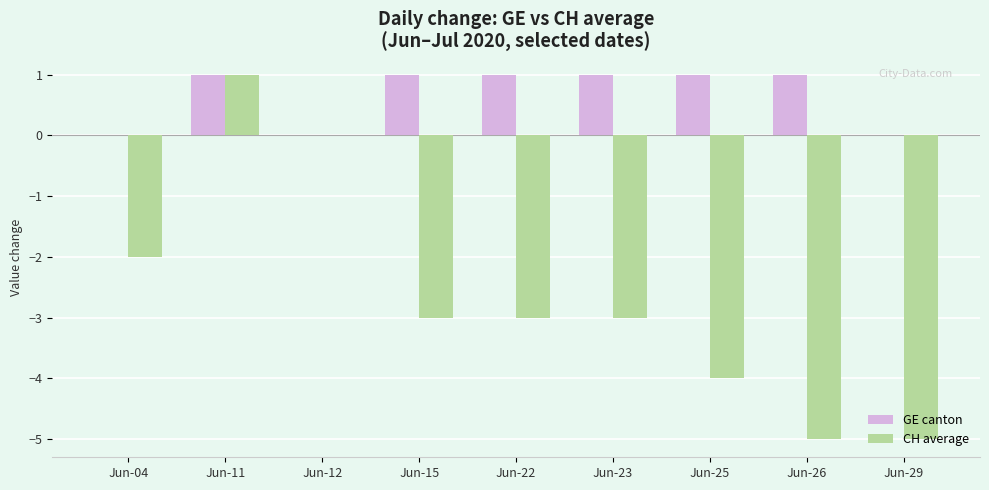

At which category is the sum across all series the highest?

Jun-11